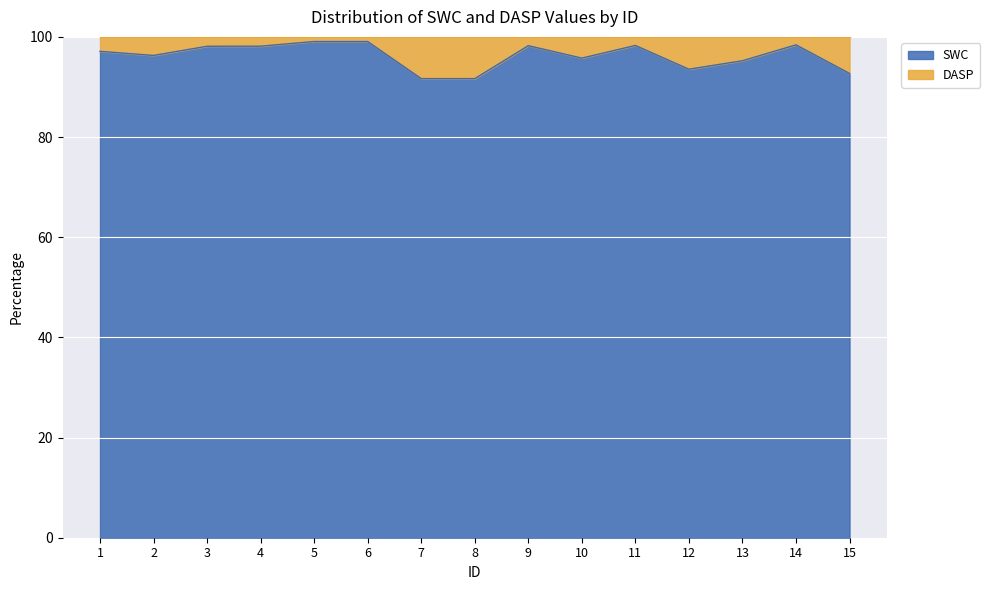

True or false: there are more than 1 points higher than both neighbors.

True